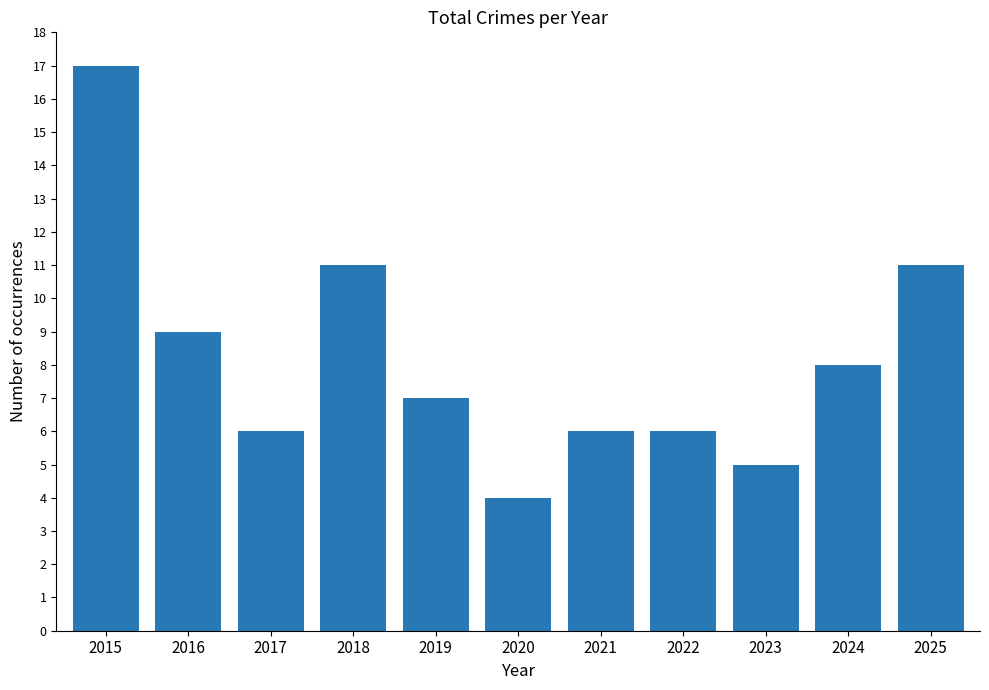

Which category has the lowest value across all series?

2020